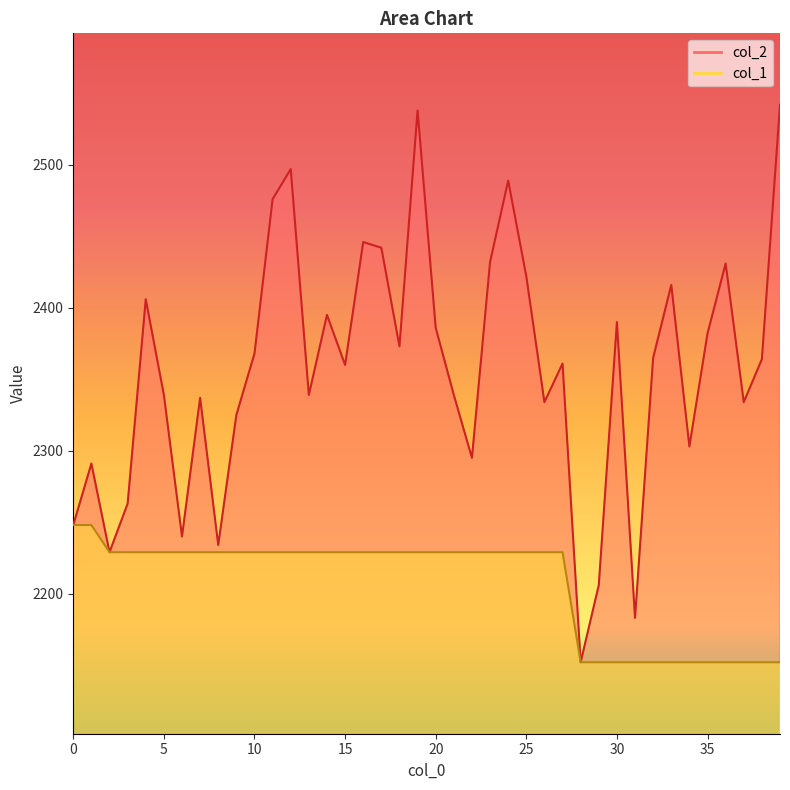

Between 11 and 32, which is larger?

11